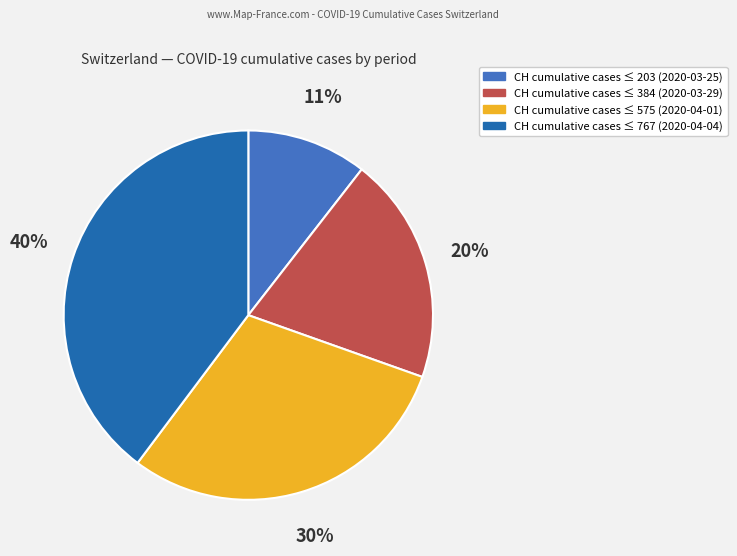

To the nearest percent, what is the difference between the largest and smallest slice percentages?

29%